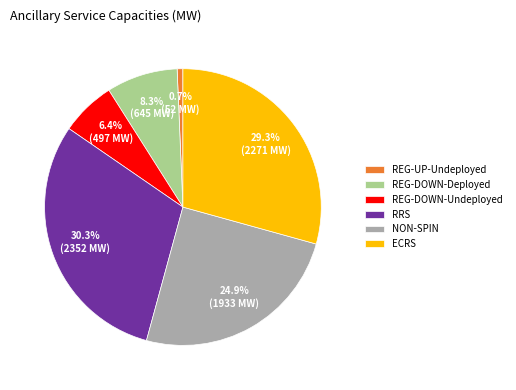

Is it true that RRS is 37% of the pie?

False